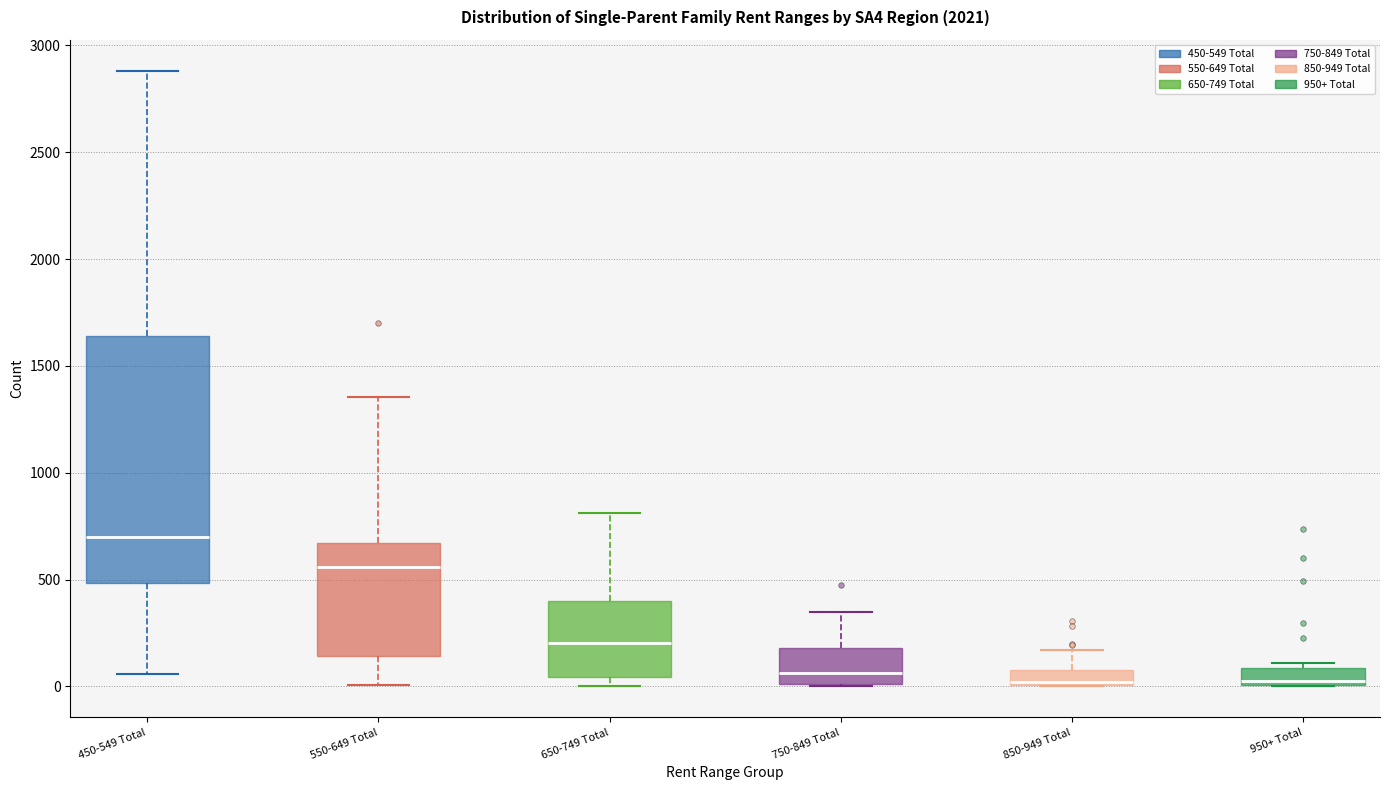

Which box has the highest median line?

450-549 Total